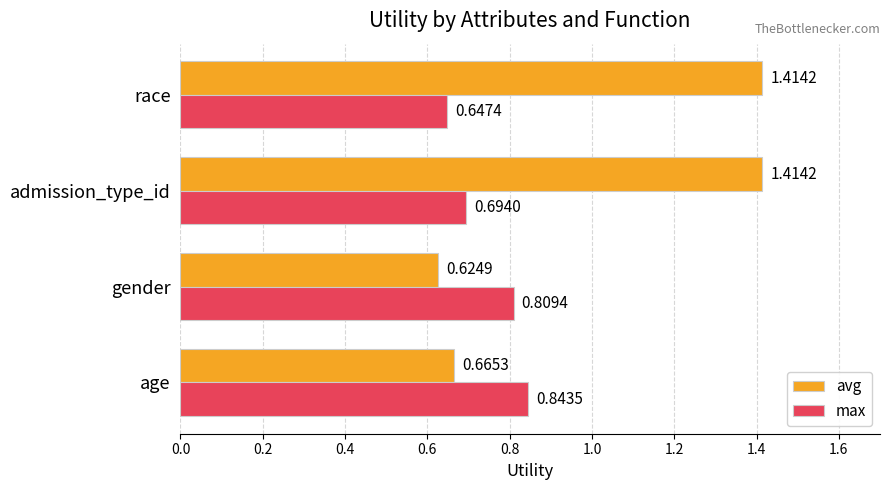

What are all the series names shown in the legend?

avg, max